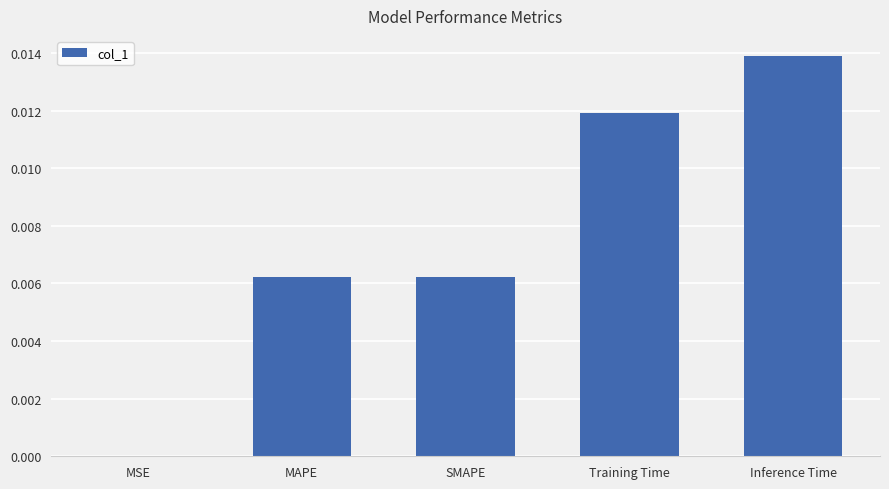

Between MAPE and Training Time, which is larger?

Training Time